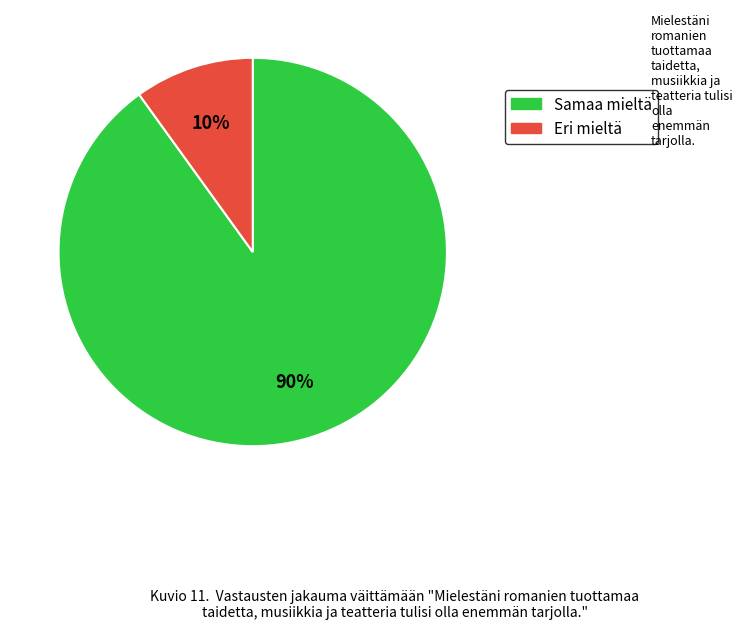

How many segments does this pie chart have?

2